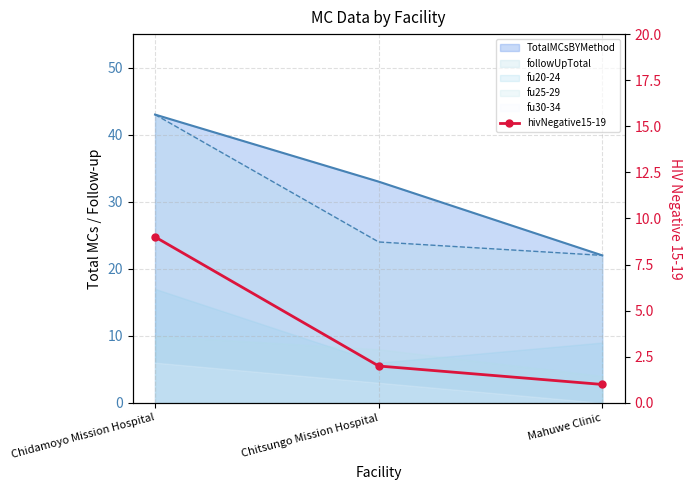

What is the label of the 1st point from the right?

Mahuwe Clinic